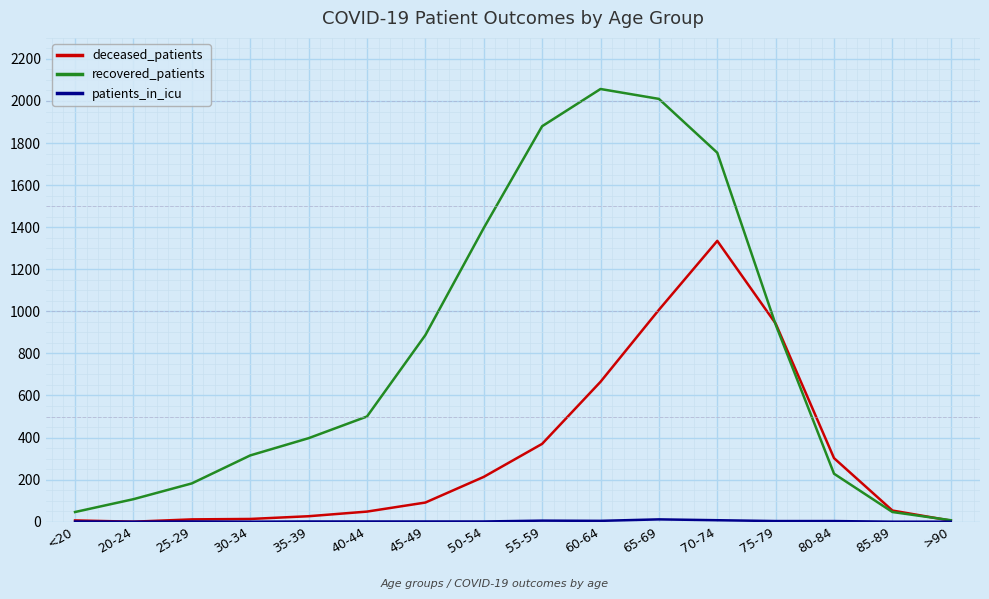

In deceased_patients, how many points are lower than both neighbors (excluding endpoints)?

1